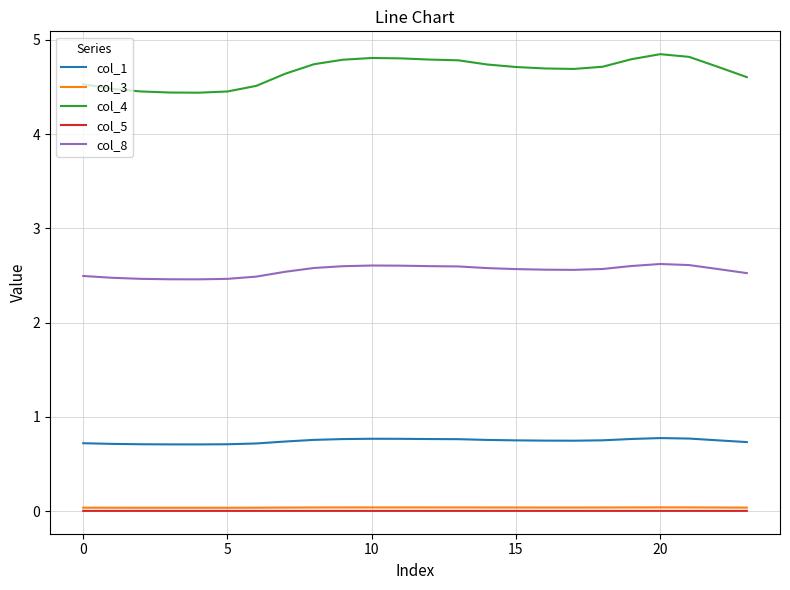

Which series has the largest total across all categories?

col_4